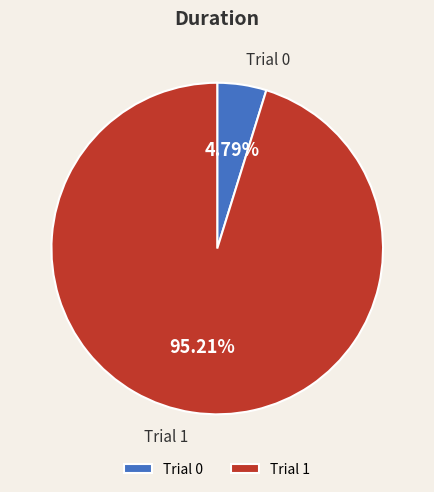

To the nearest percent, what is the combined percentage of Trial 0 and Trial 1?

100%